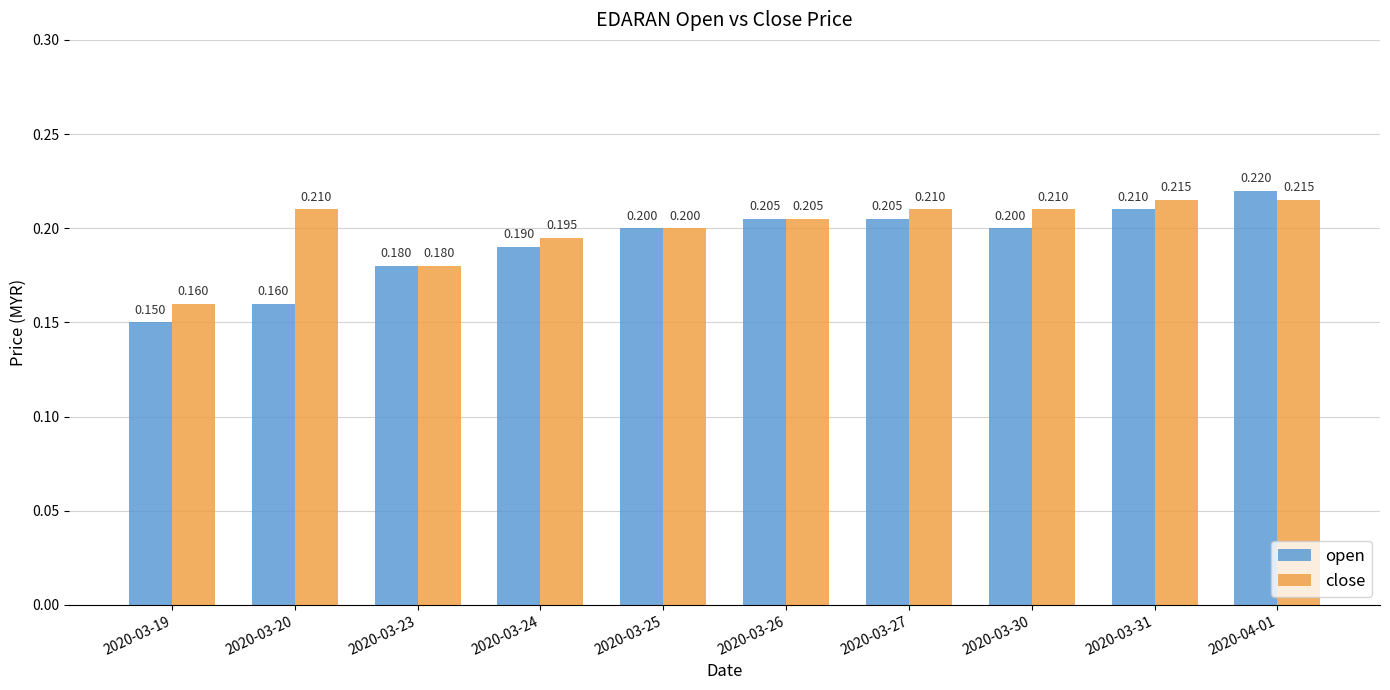

Which series has the widest spread of values?

open